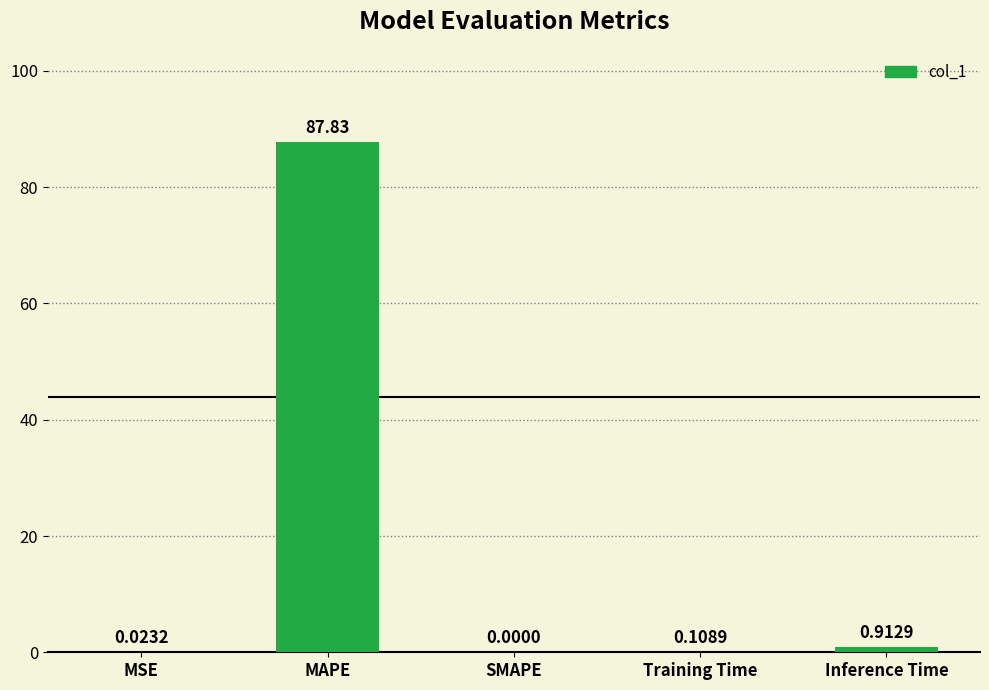

What is the sum of all values?

88.9